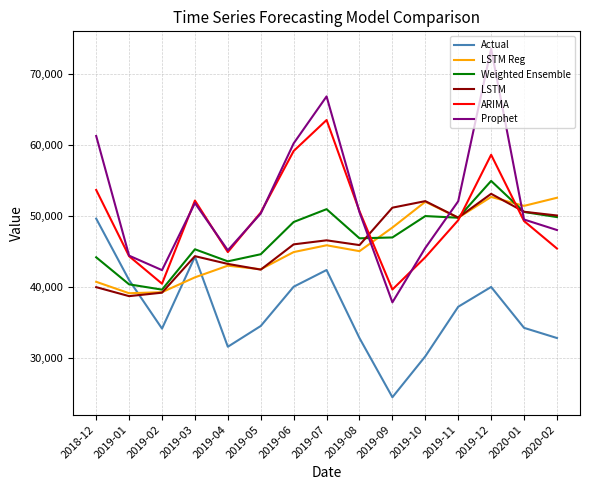

Is this an area chart (filled region under the line)?

No